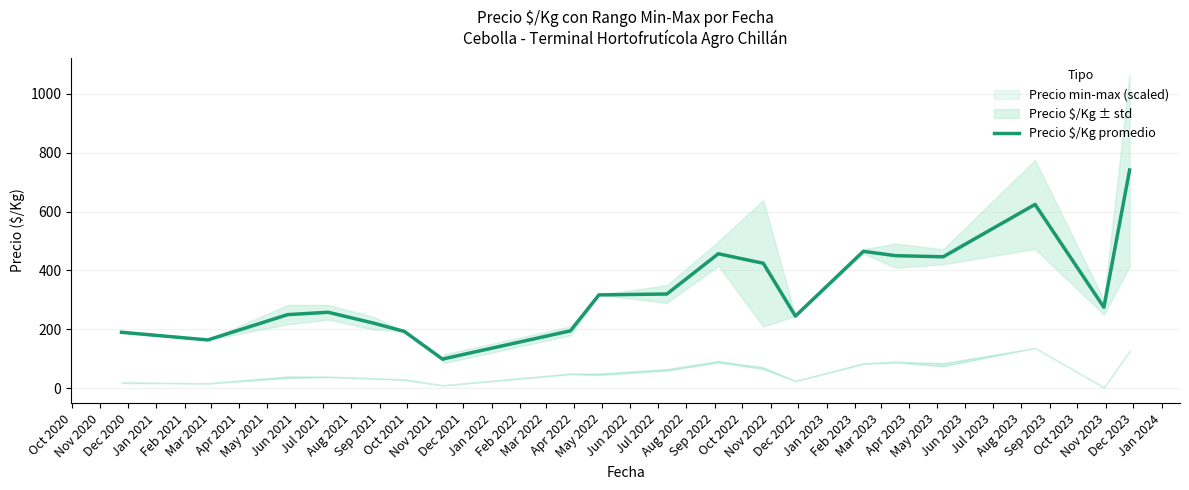

What is the highest value of the Precio $/Kg promedio series?

741.3